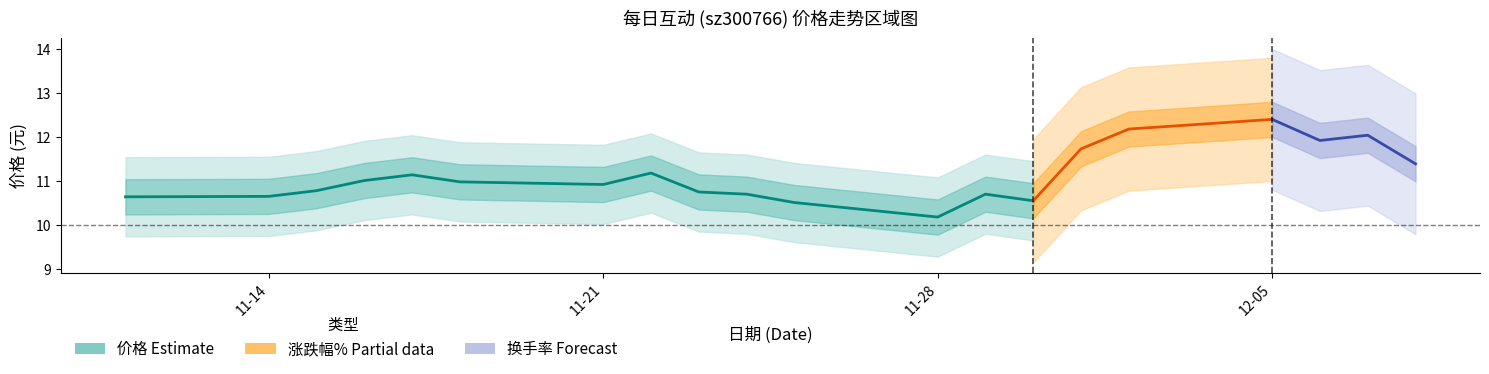

How many lines are shown in the chart?

1